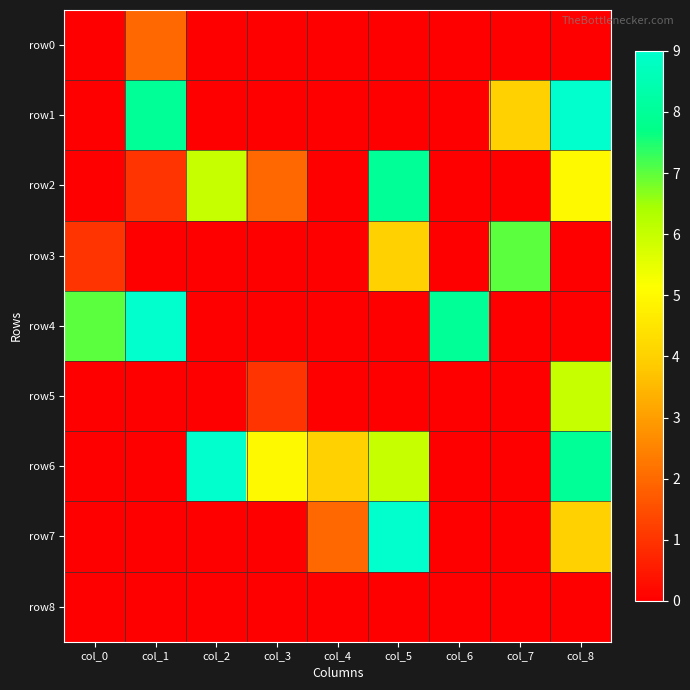

Reading left to right, what are all the values shown in this chart?

row0: col_0=0	col_1=2	col_2=0	col_3=0	col_4=0	col_5=0	col_6=0	col_7=0	col_8=0
row1: col_0=0	col_1=8	col_2=0	col_3=0	col_4=0	col_5=0	col_6=0	col_7=4	col_8=9
row2: col_0=0	col_1=1	col_2=6	col_3=2	col_4=0	col_5=8	col_6=0	col_7=0	col_8=5
row3: col_0=1	col_1=0	col_2=0	col_3=0	col_4=0	col_5=4	col_6=0	col_7=7	col_8=0
row4: col_0=7	col_1=9	col_2=0	col_3=0	col_4=0	col_5=0	col_6=8	col_7=0	col_8=0
row5: col_0=0	col_1=0	col_2=0	col_3=1	col_4=0	col_5=0	col_6=0	col_7=0	col_8=6
row6: col_0=0	col_1=0	col_2=9	col_3=5	col_4=4	col_5=6	col_6=0	col_7=0	col_8=8
row7: col_0=0	col_1=0	col_2=0	col_3=0	col_4=2	col_5=9	col_6=0	col_7=0	col_8=4
row8: col_0=0	col_1=0	col_2=0	col_3=0	col_4=0	col_5=0	col_6=0	col_7=0	col_8=0